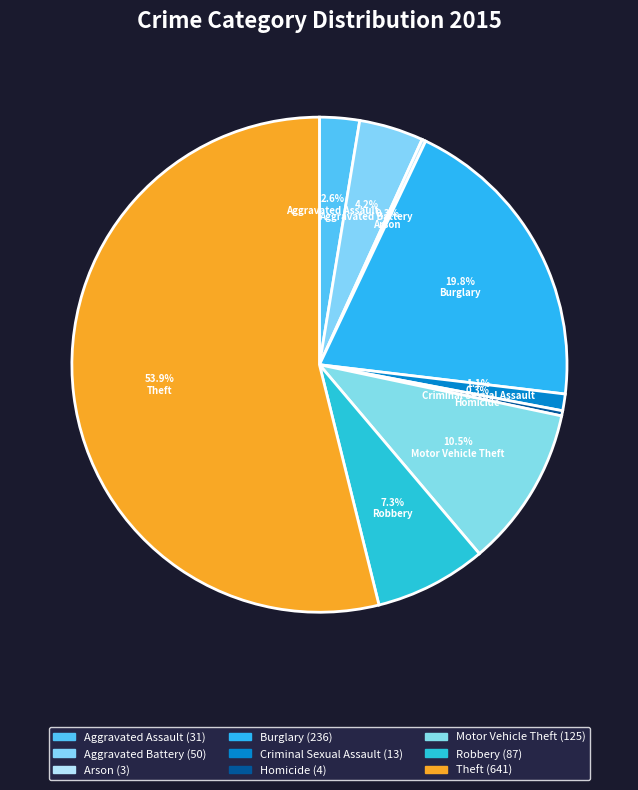

Is it true that Burglary is 20% of the pie?

True